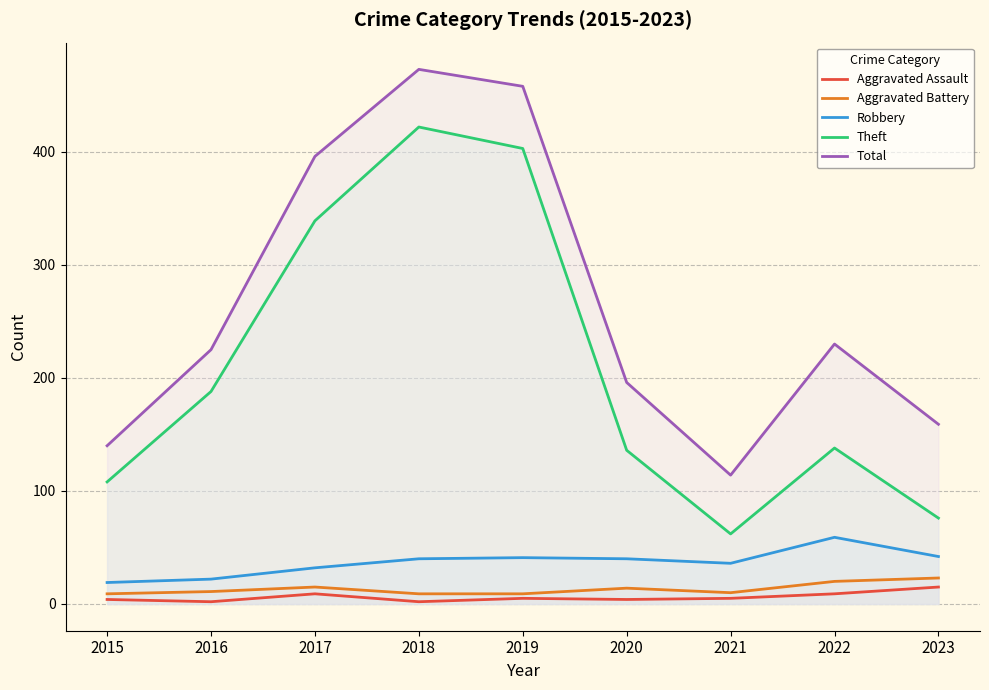

Rank the series at 2021 from highest to lowest value.

Total, Theft, Robbery, Aggravated Battery, Aggravated Assault